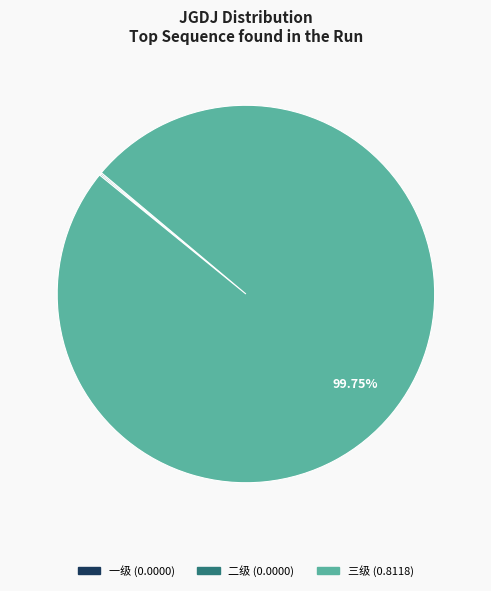

True or false: 三级 accounts for 89% of the total.

False